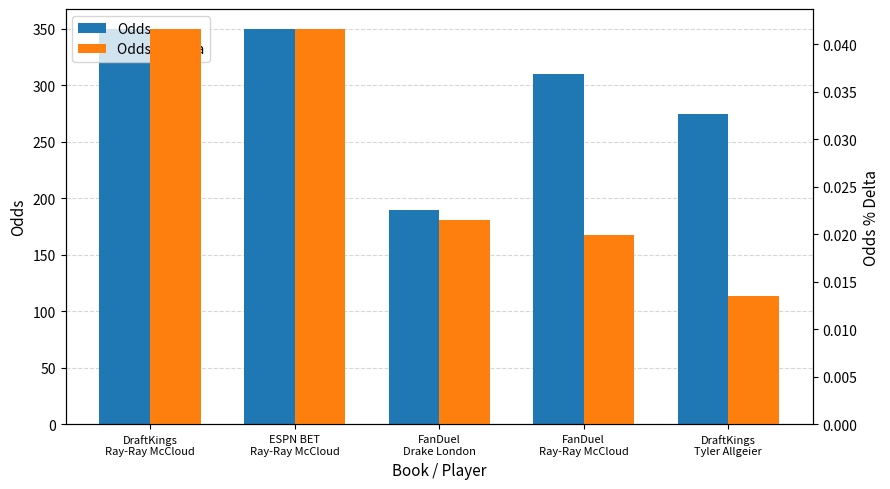

What position from the left is FanDuel
Ray-Ray McCloud?

4